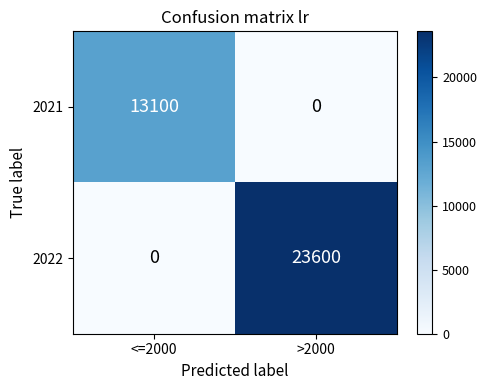

What value does the 2022 series have at >2000?

23600